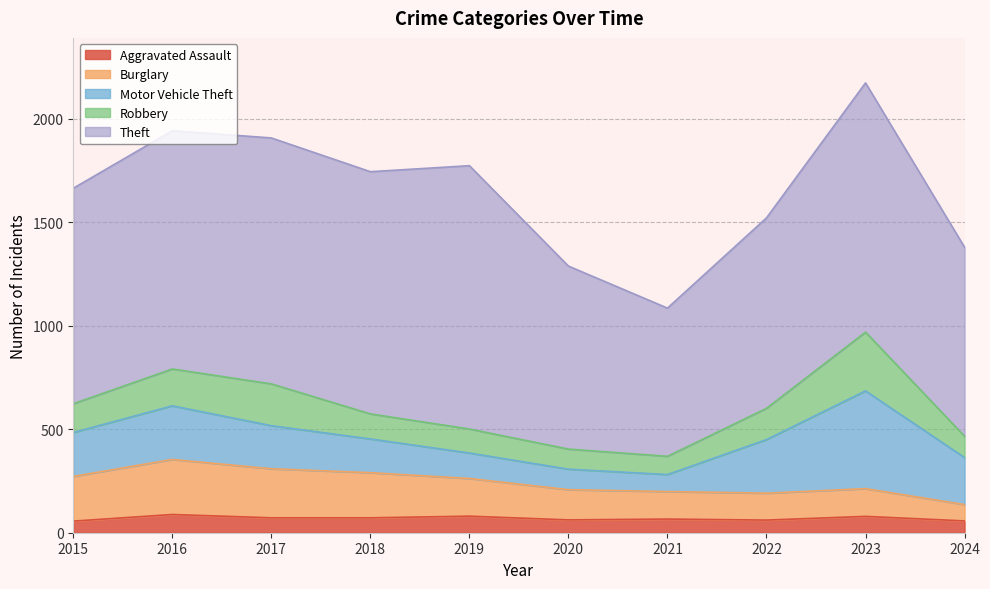

Where do Burglary and Robbery first cross each other?

2021 and 2022